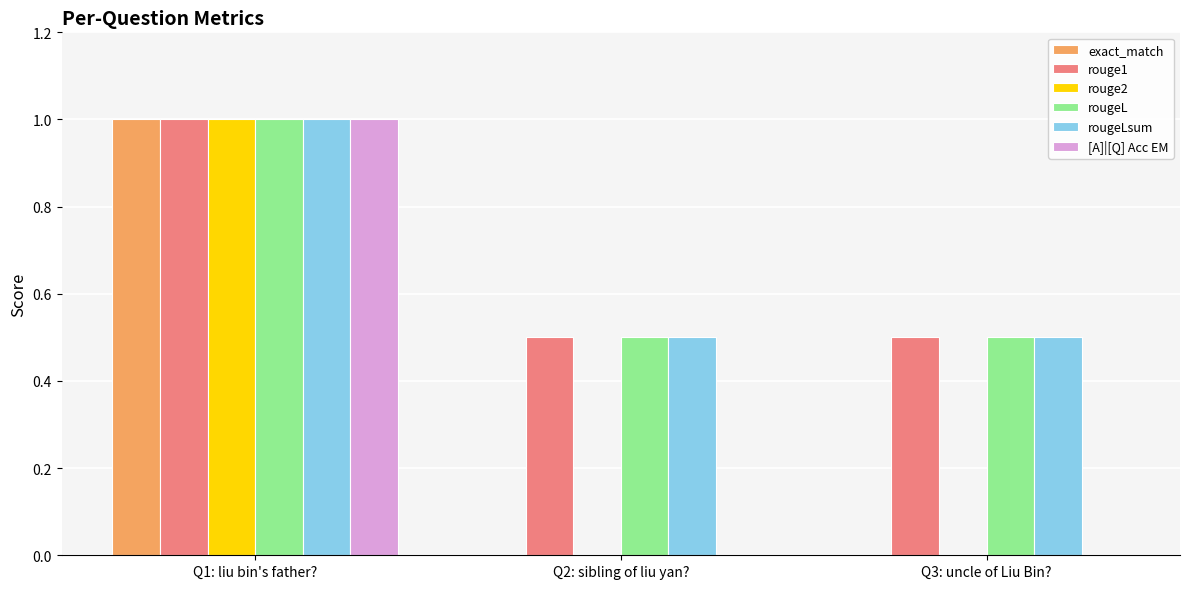

Which category has the highest value across all series?

Q1: liu bin's father?